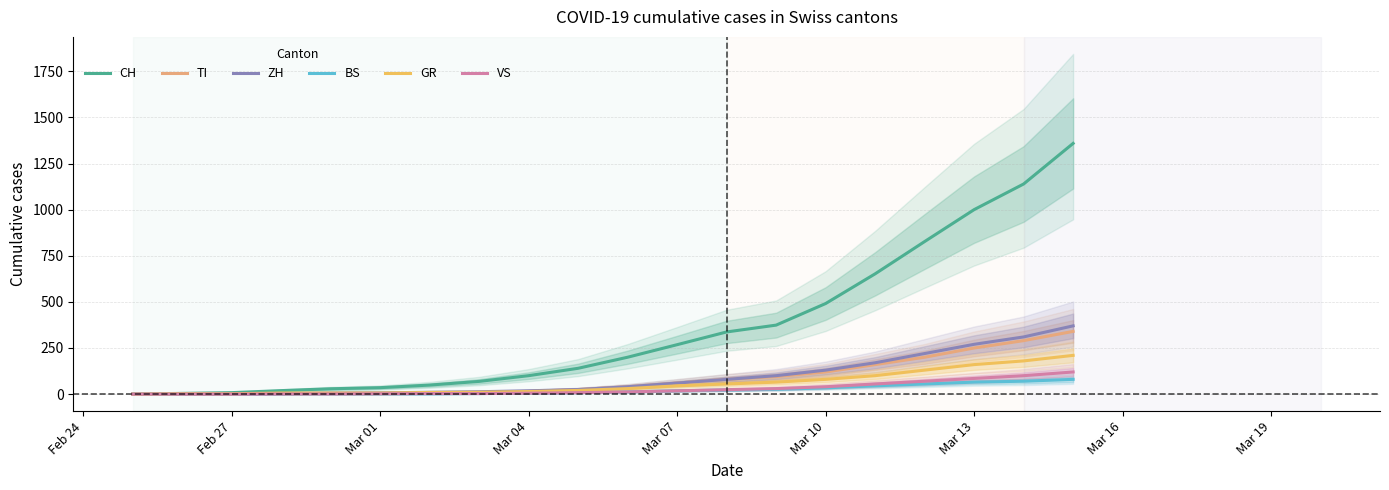

What value does the ZH series have at Mar 10, to the nearest 10?

130